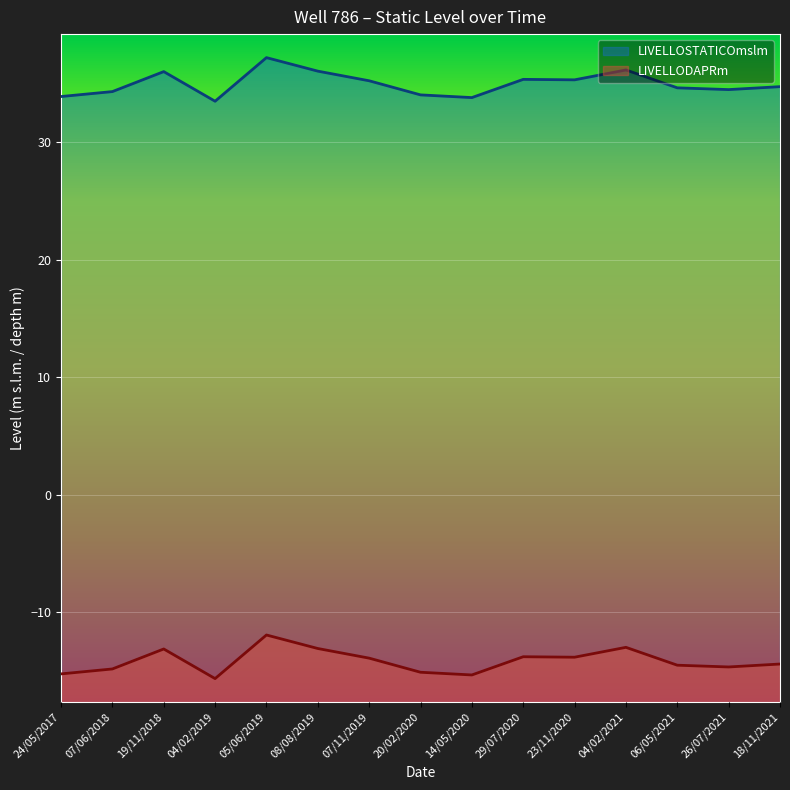

The LIVELLODAPRm series shows -9.1 at 07/11/2019. True or false?

False